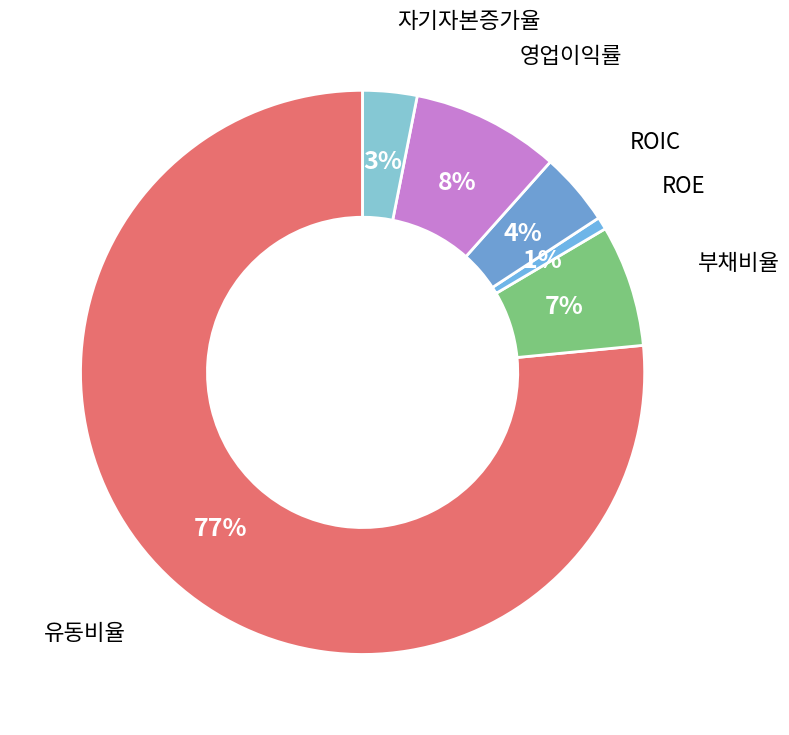

How many segments does this pie chart have?

6